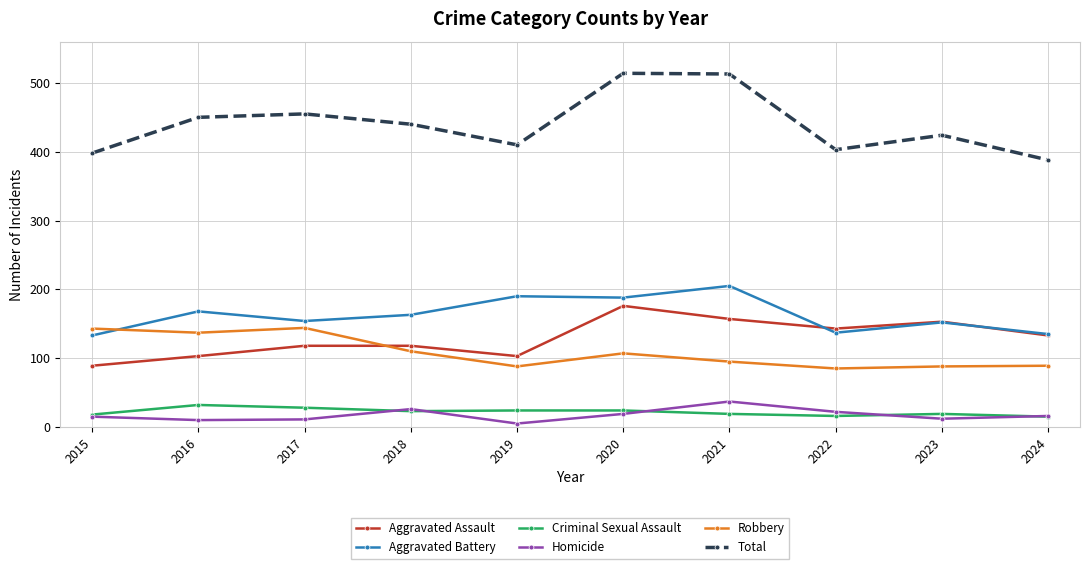

Is the value of Homicide at 2022 greater than the value of Aggravated Battery at 2017?

No